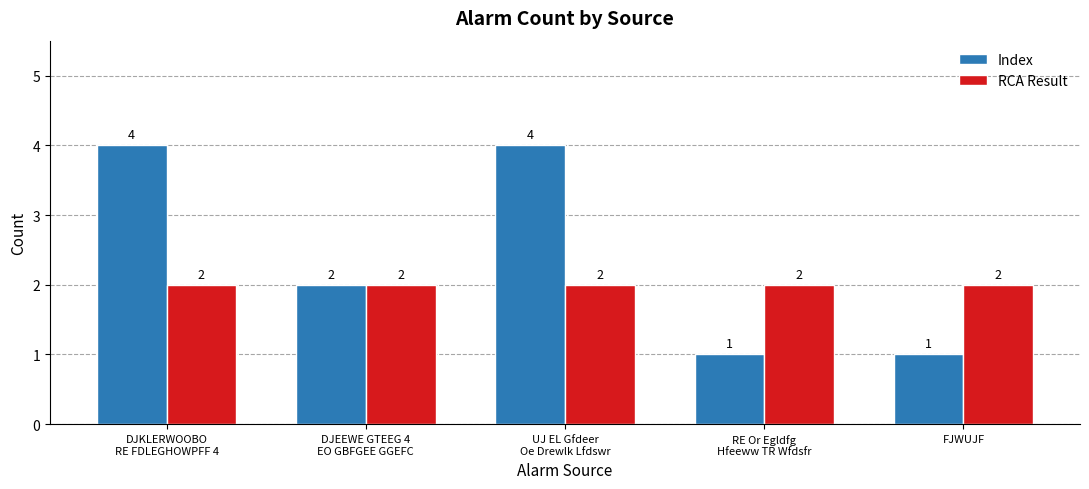

What is the difference between the maximum and second lowest values in the Index series?

3